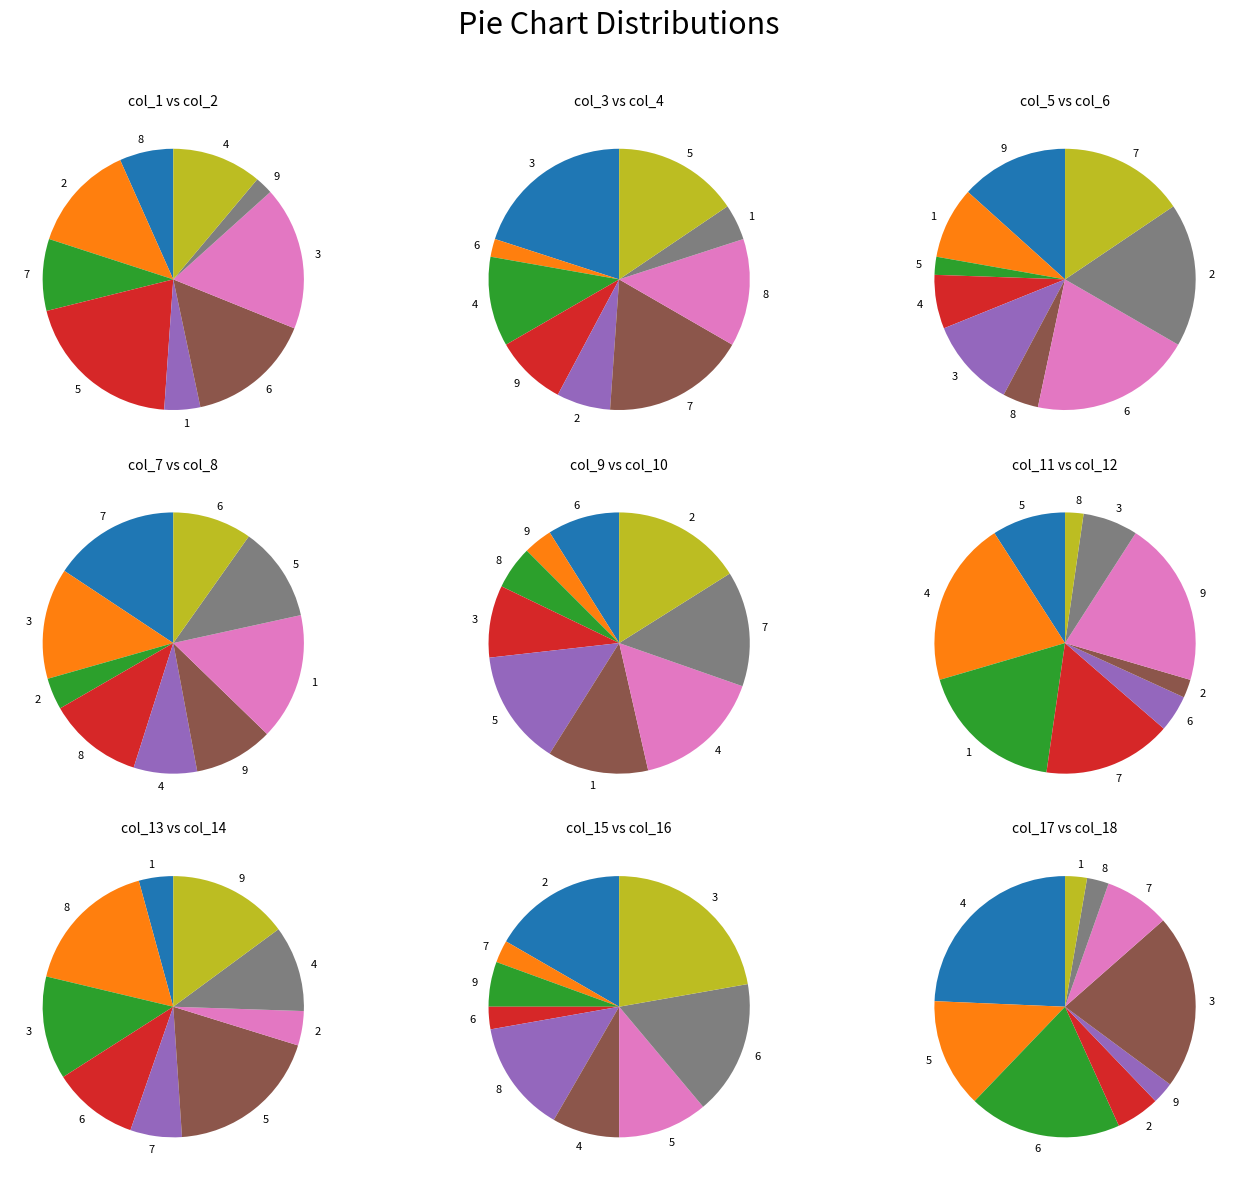

Does any single category account for the majority?

No